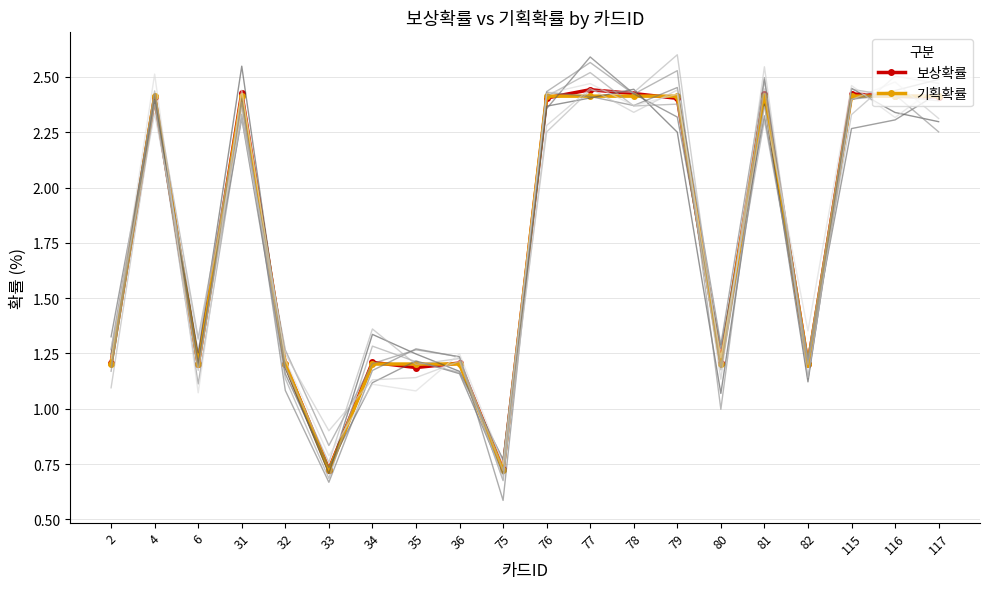

How many data points in 보상확률 are less than 2?

10